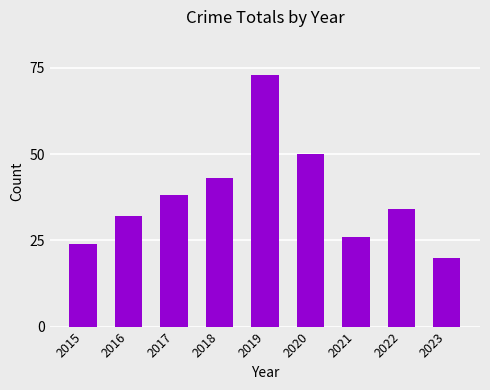

Between 2020 and 2017, which is larger?

2020